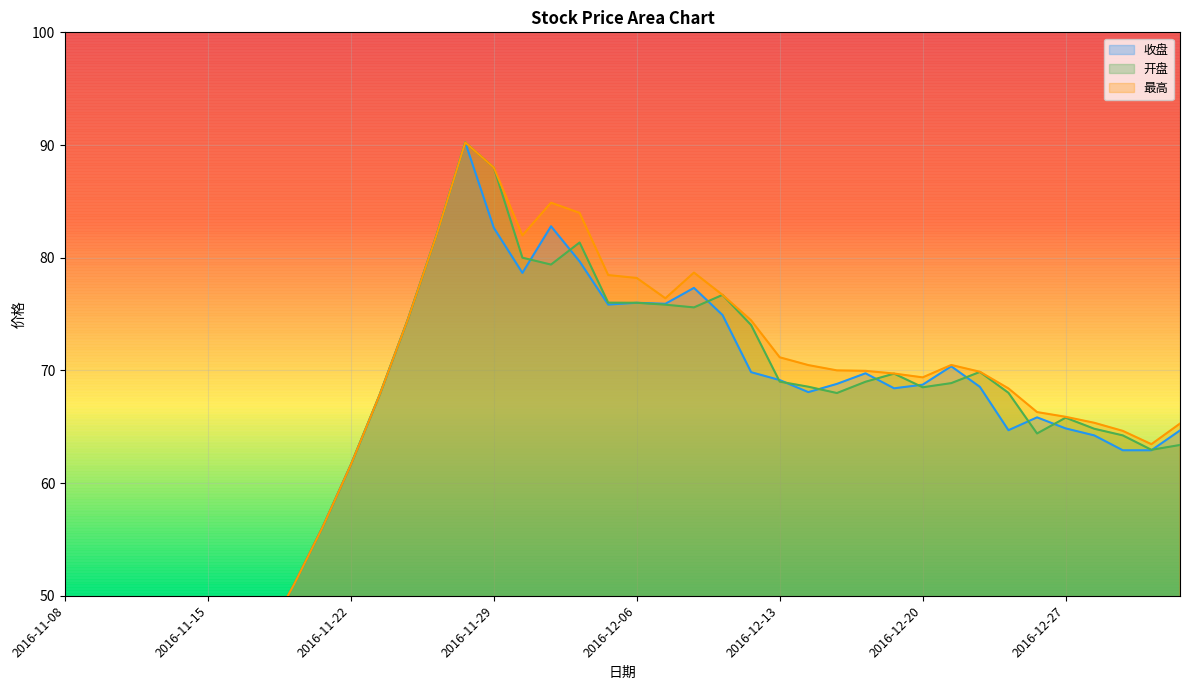

Reading right to left, what are all the values shown in this chart?

收盘: 64.7	62.9	62.9	64.2	64.8	65.8	64.7	68.5	70.4	68.7	68.4	69.7	68.8	68.1	69.1	69.8	74.9	77.3	75.9	76.0	75.8	79.7	82.8	78.7	82.7	90.2	82.0	74.6	67.8	61.6	56.0	50.9	46.3	42.1	38.3	34.8	31.6	28.8	26.1	23.8
开盘: 63.4	63.0	64.2	64.8	65.8	64.4	68.0	69.9	68.9	68.5	69.7	69.0	68.0	68.5	69.0	74.0	76.7	75.6	75.8	76.0	76.0	81.3	79.4	80.0	88.0	90.2	82.0	74.6	67.8	61.6	56.0	50.9	46.3	42.1	38.3	34.8	31.6	28.8	26.1	19.8
最高: 65.3	63.5	64.6	65.3	65.9	66.3	68.4	69.9	70.5	69.4	69.7	70.0	70.0	70.5	71.2	74.4	76.7	78.7	76.4	78.2	78.5	84.0	84.9	82.0	88.0	90.2	82.0	74.6	67.8	61.6	56.0	50.9	46.3	42.1	38.3	34.8	31.6	28.8	26.1	23.8